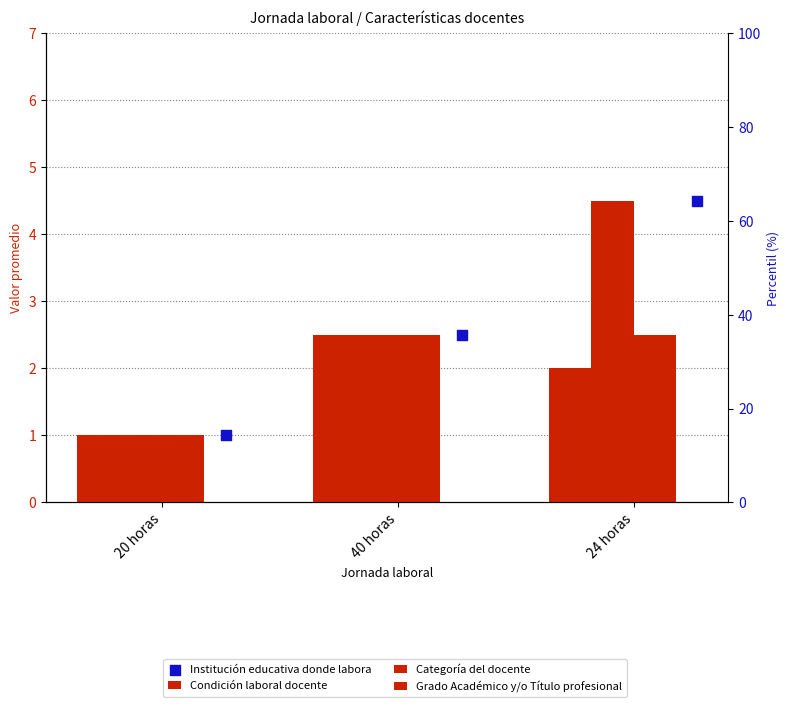

Which series has the largest Y range (max minus min)?

Categoría del docente